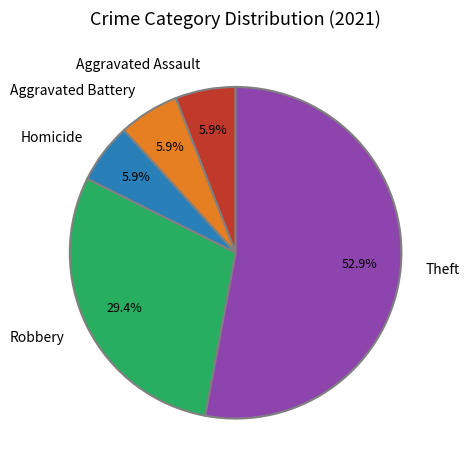

Do Robbery and Theft together represent more than half of the pie?

Yes